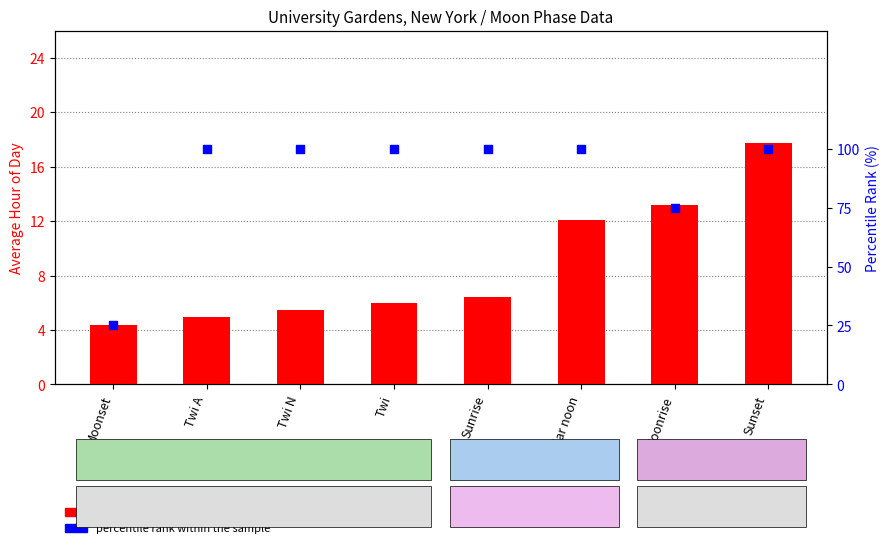

Which series has the widest spread of Y values?

percentile rank within the sample